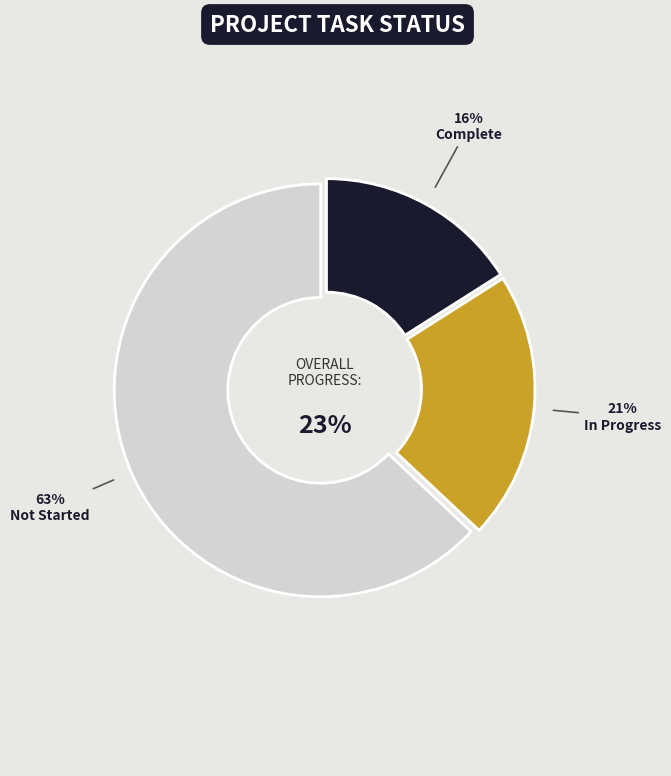

Does Complete represent more than half of the total?

No